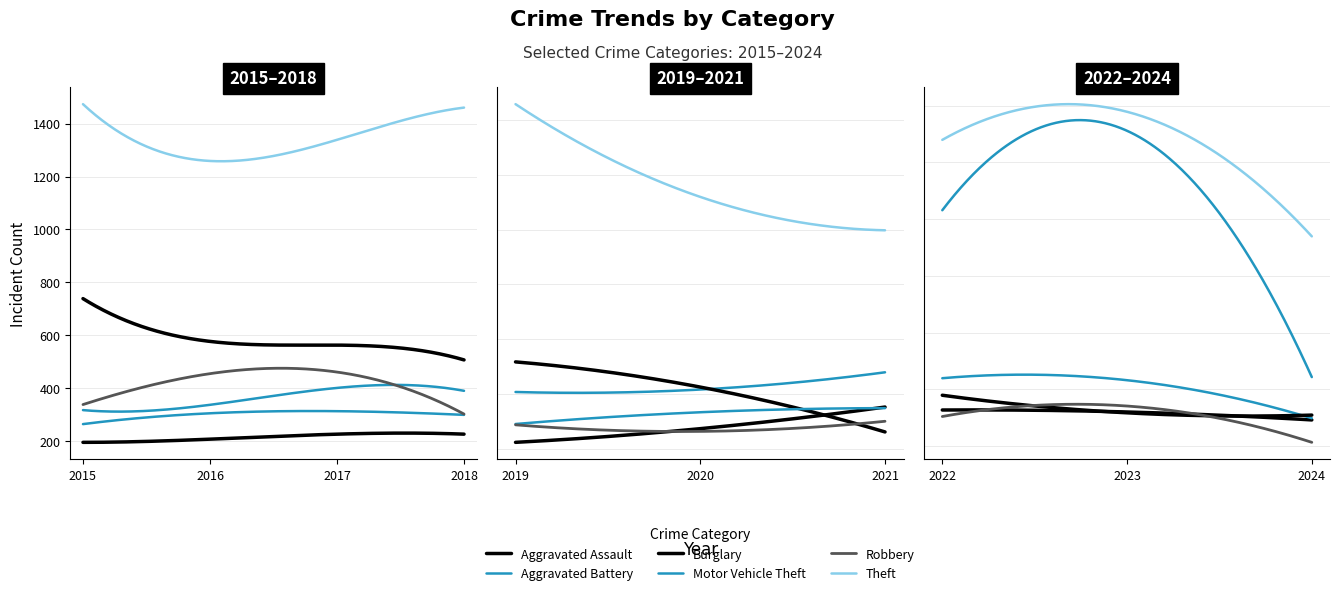

How many interior local valleys does the Motor Vehicle Theft series have?

1